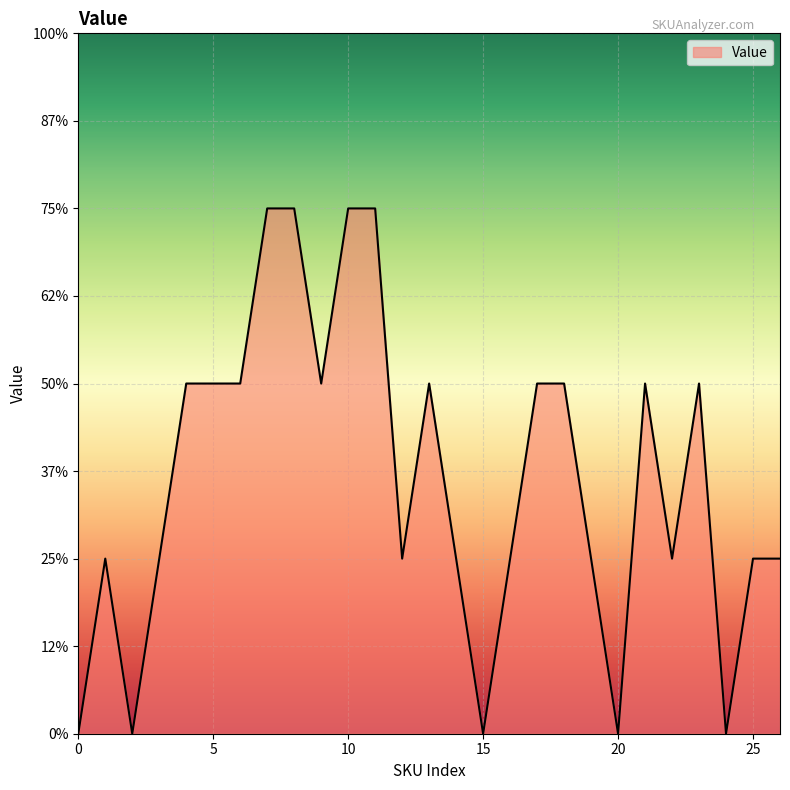

Does the chart have visible grid lines?

Yes